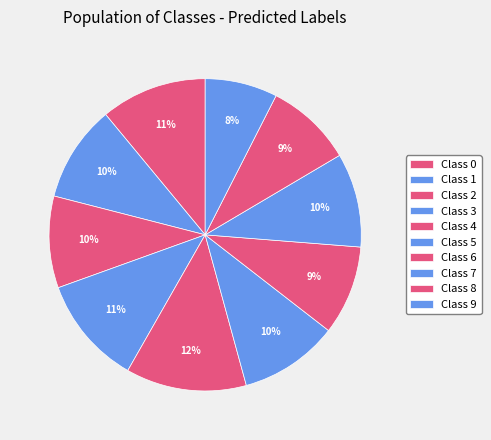

To the nearest percent, what is the average slice percentage?

10%